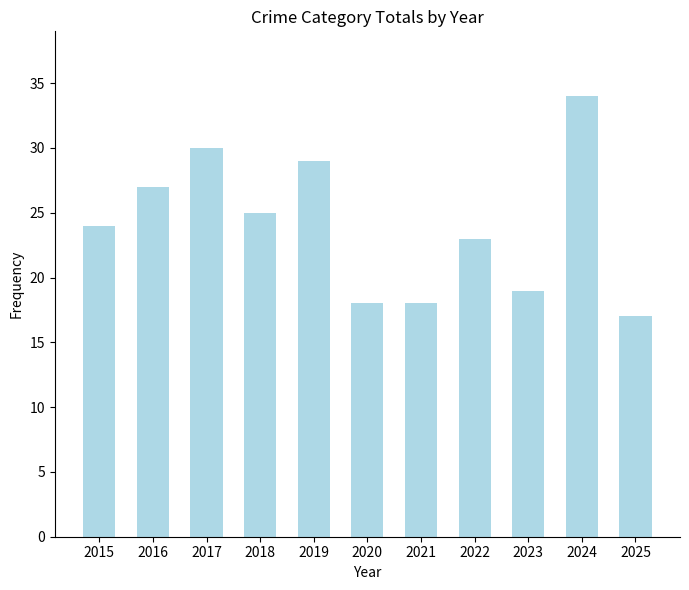

Are the bars horizontal?

No